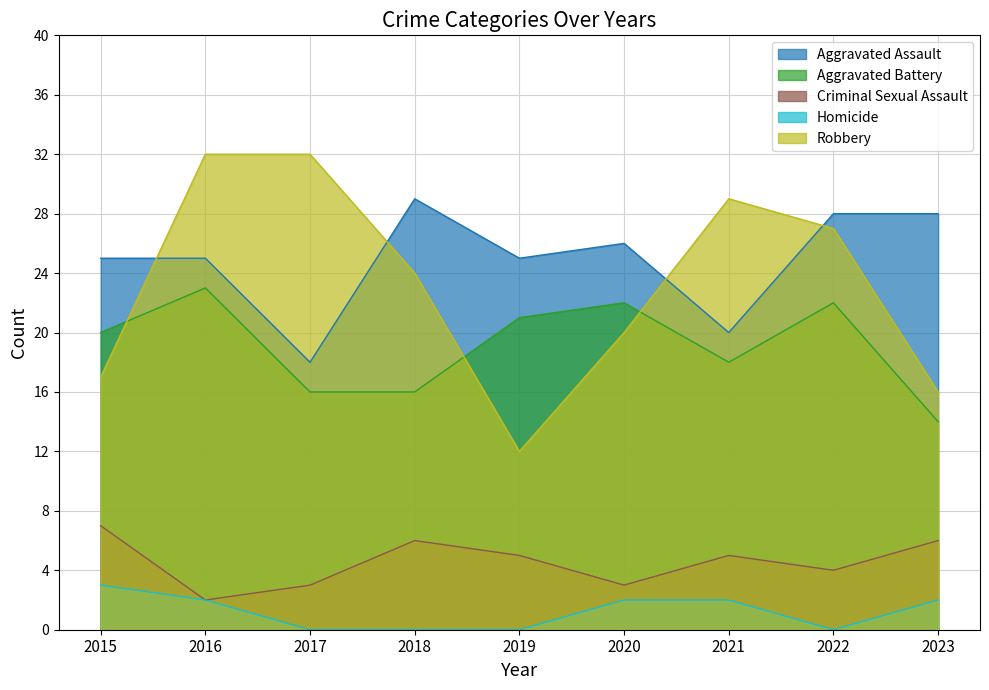

What is the average value of the Homicide series?

1